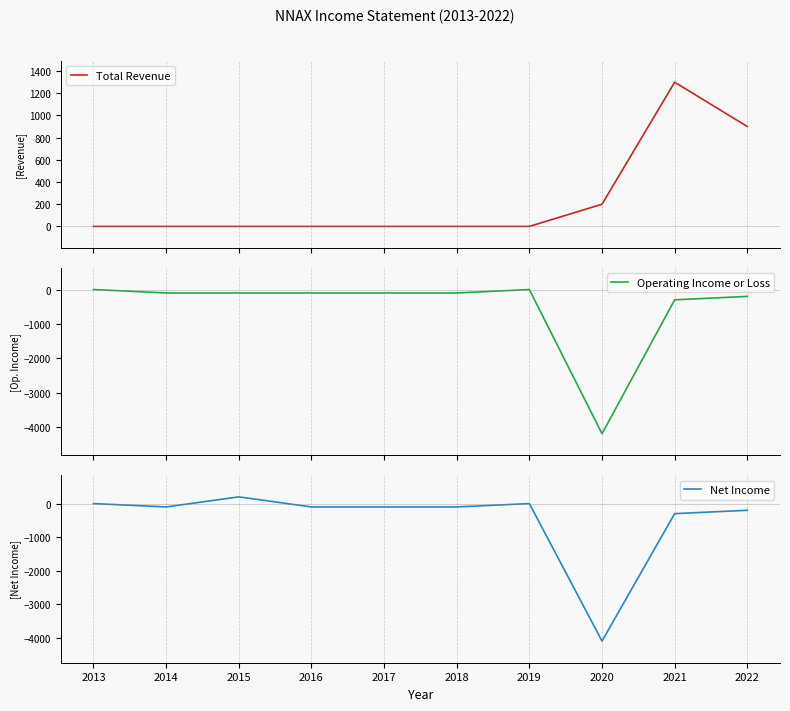

How many lines are shown in the chart?

3